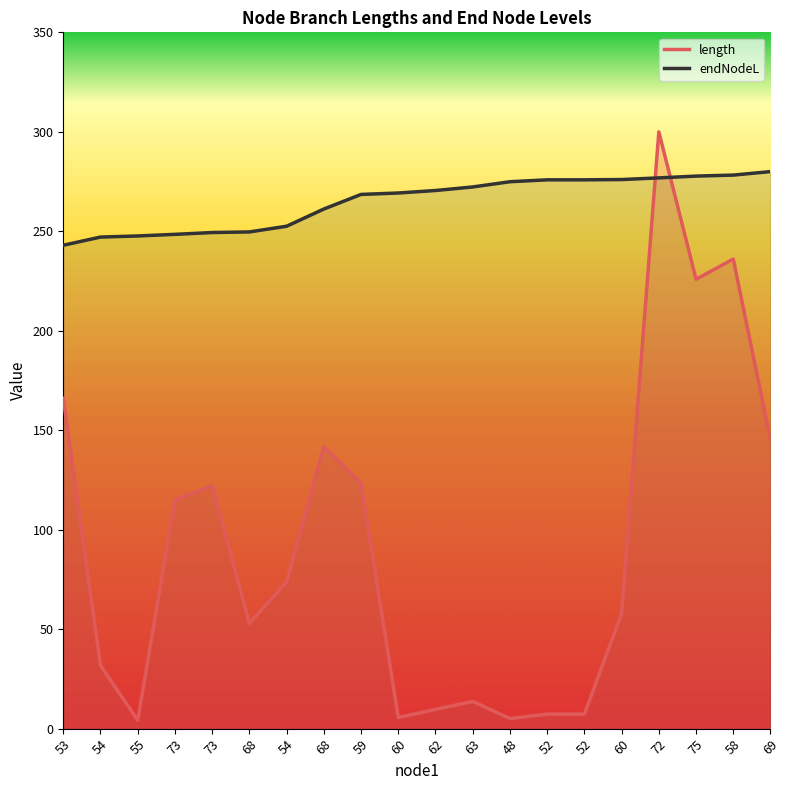

Where do length and endNodeL first cross each other?

60 and 72